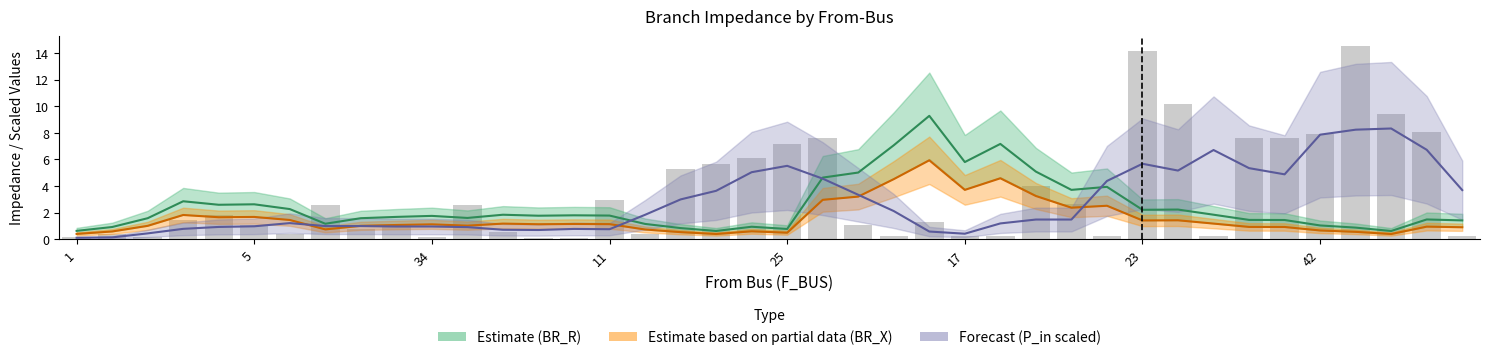

Between 15 and 29, which series saw the biggest shift?

Forecast (P_in scaled)